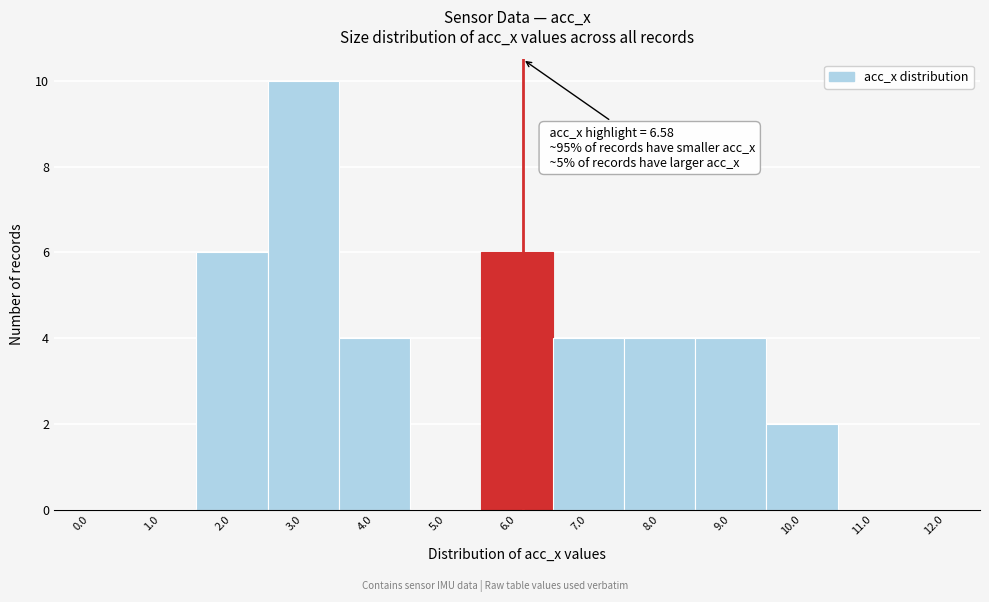

Reading left to right, list all the values displayed in this chart.

0.0=0	1.0=0	2.0=6	3.0=10	4.0=4	5.0=0	6.0=6	7.0=4	8.0=4	9.0=4	10.0=2	11.0=0	12.0=0